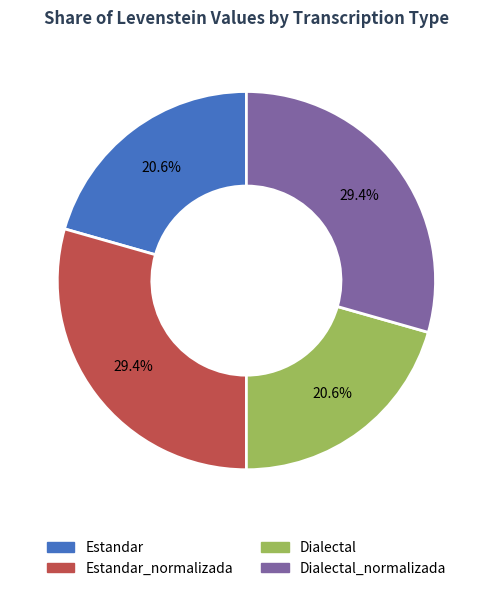

Is there a majority slice in this chart?

No